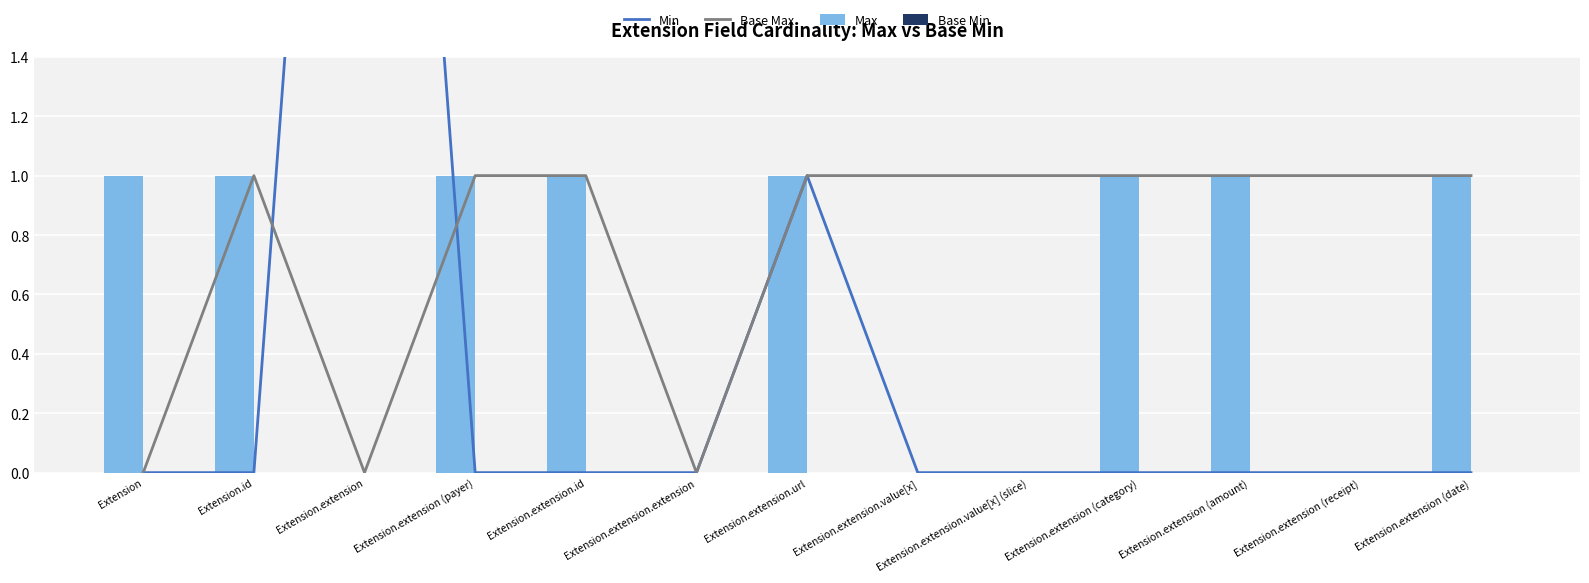

Count the number of data series in this chart.

4